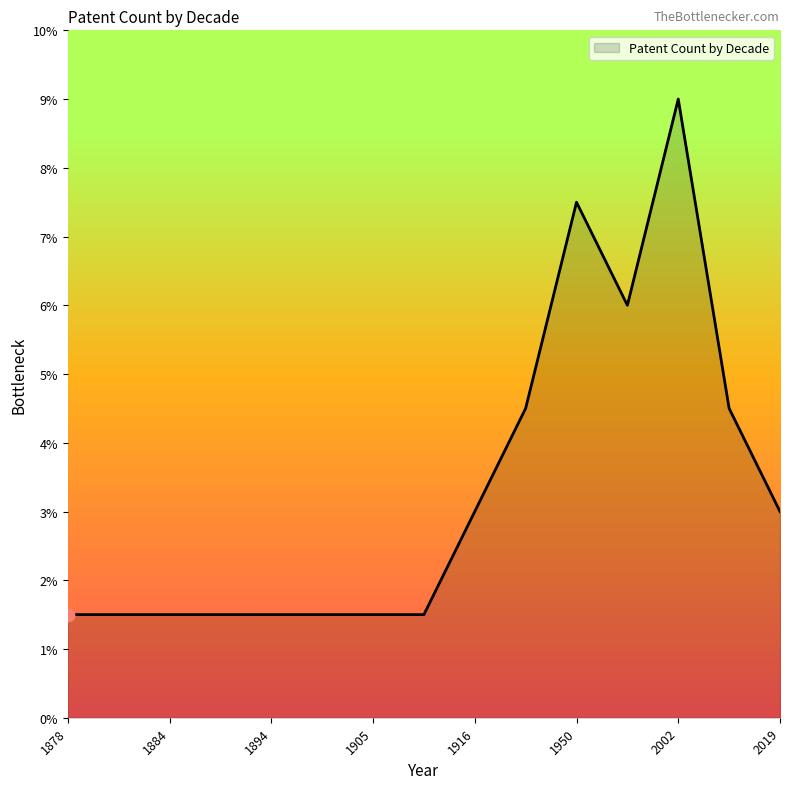

What is the greatest value displayed?

9.0